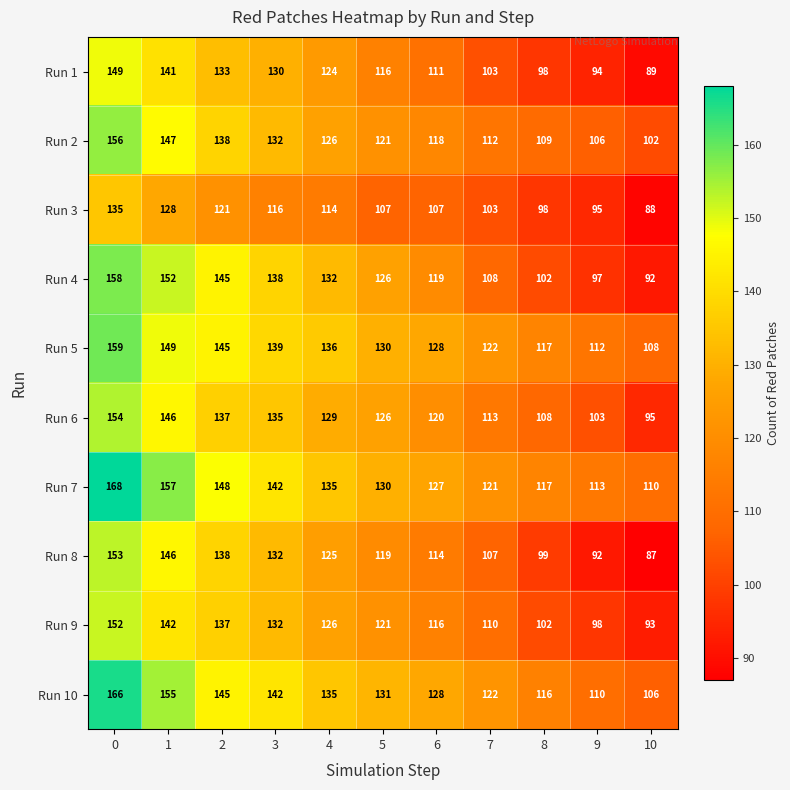

How many data points in Run 10 are less than 131?

5